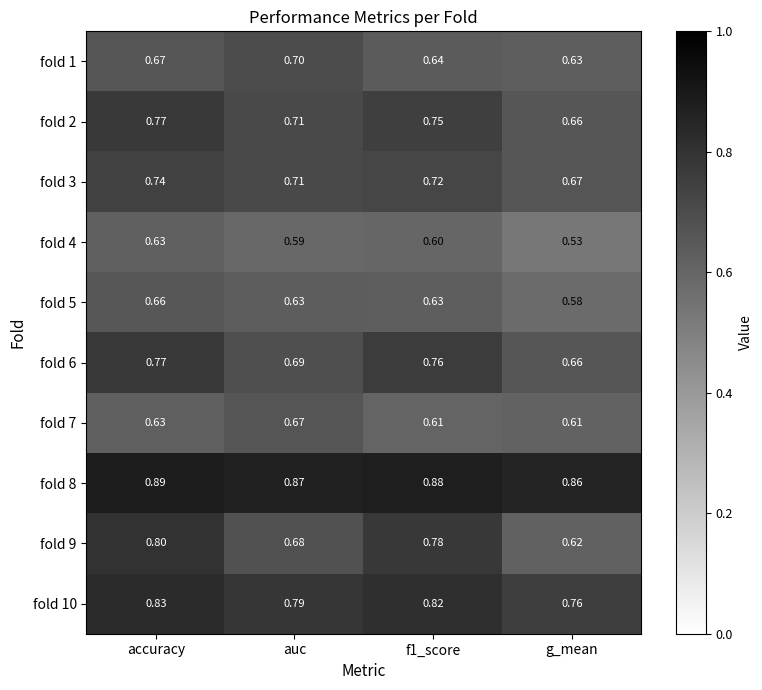

At which label does fold 1 reach its peak?

auc